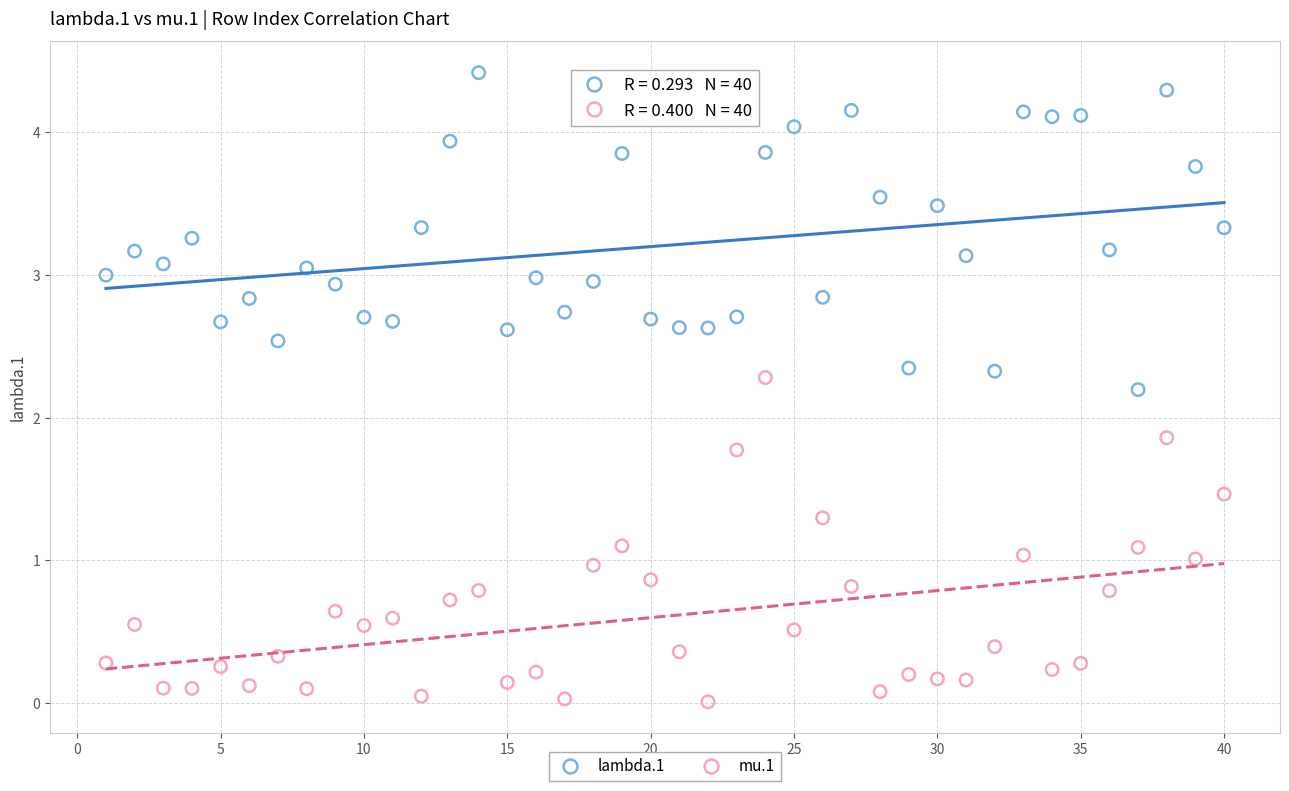

Across all data points, what is the range of X values (max minus min)?

39.0